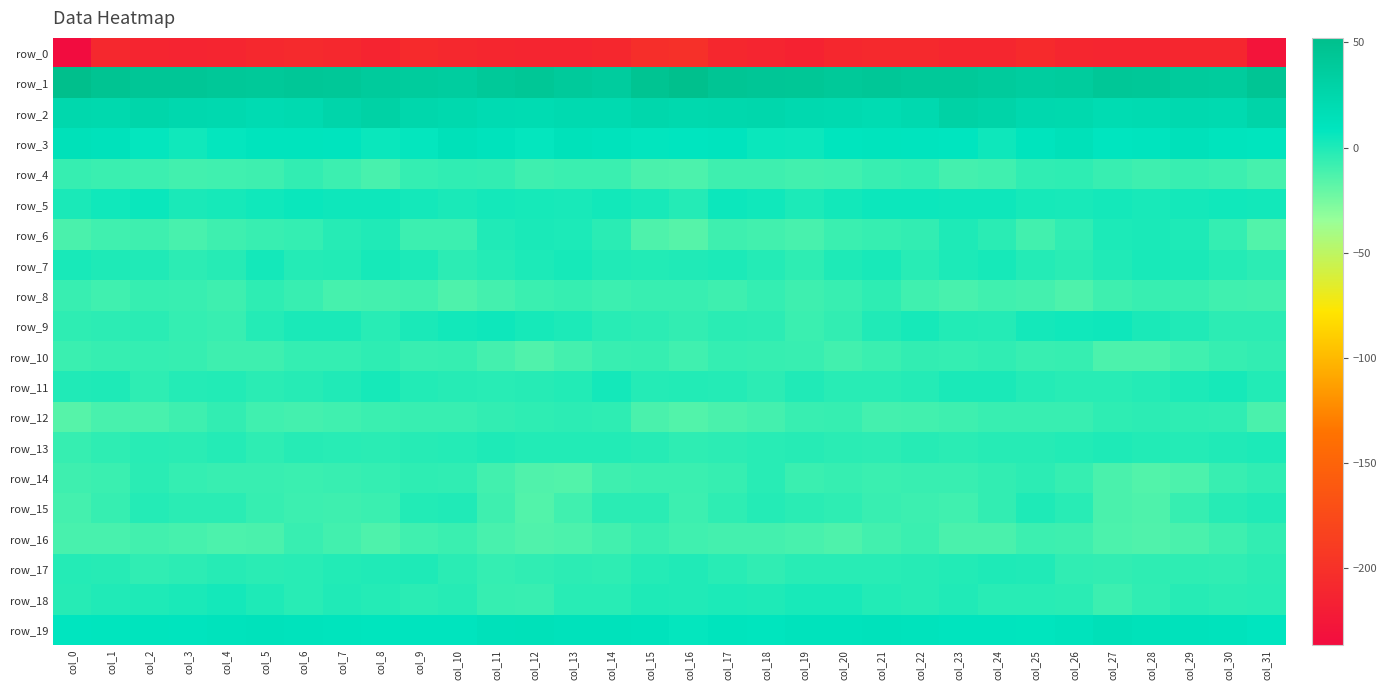

Is the value of row_14 at col_7 greater than the value of row_16 at col_27?

Yes